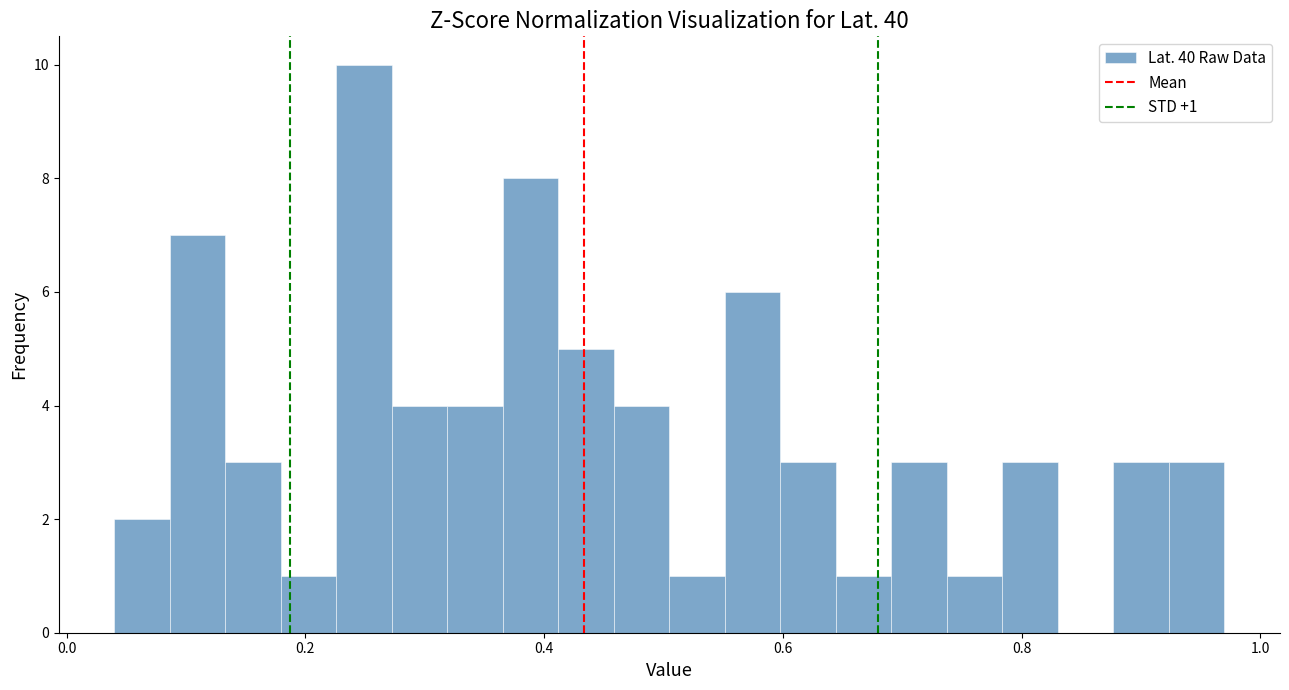

Around what value on the x-axis is the tallest bar? Give the approximate position of its centre, as read against the axis.

0.24